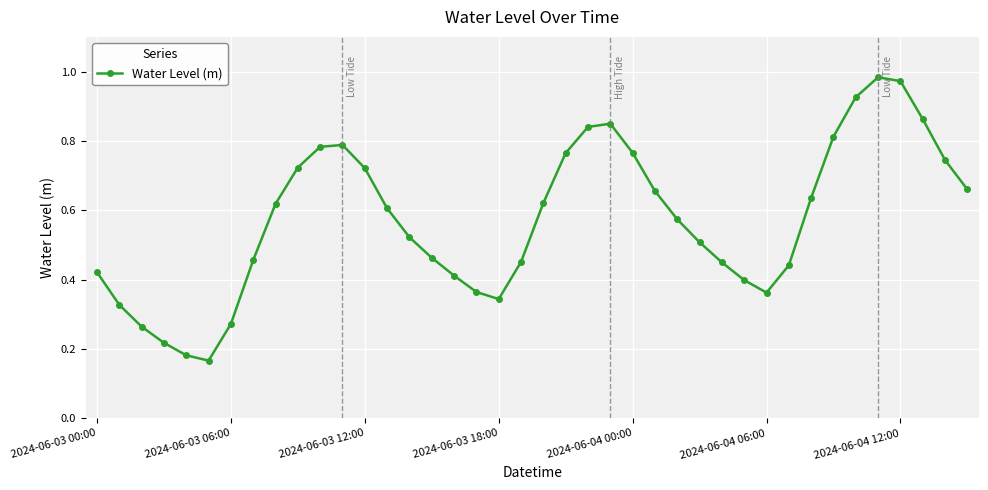

Does the chart have visible grid lines?

Yes